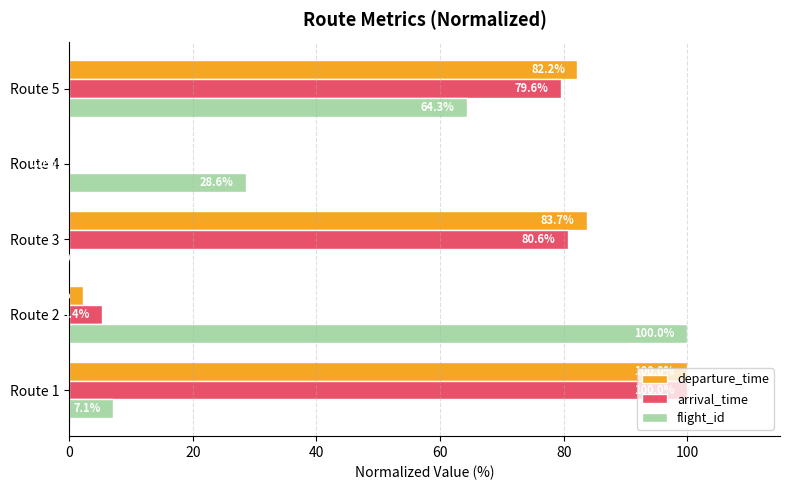

What is the sum of all flight_id values?

200.0